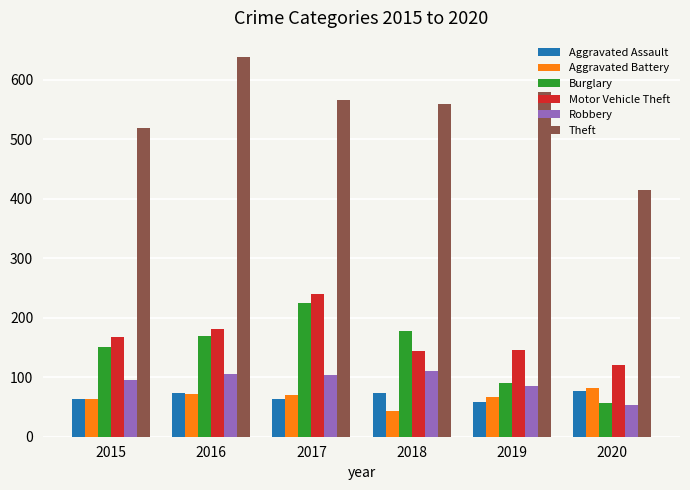

What is the difference between the highest and lowest values at 2019?

521